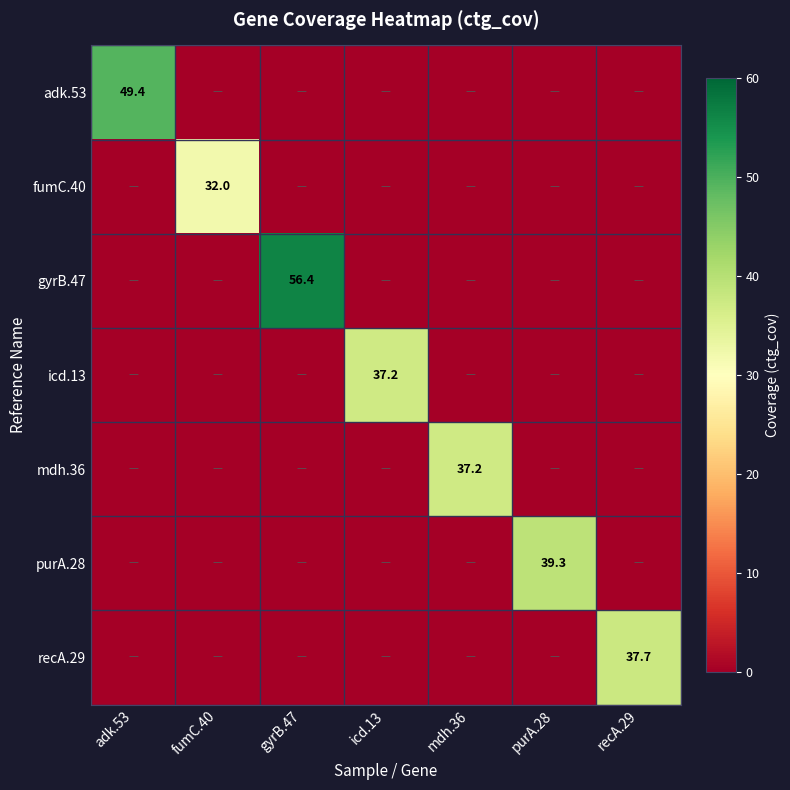

Is it true that icd.13 equals 0.0 at recA.29?

True